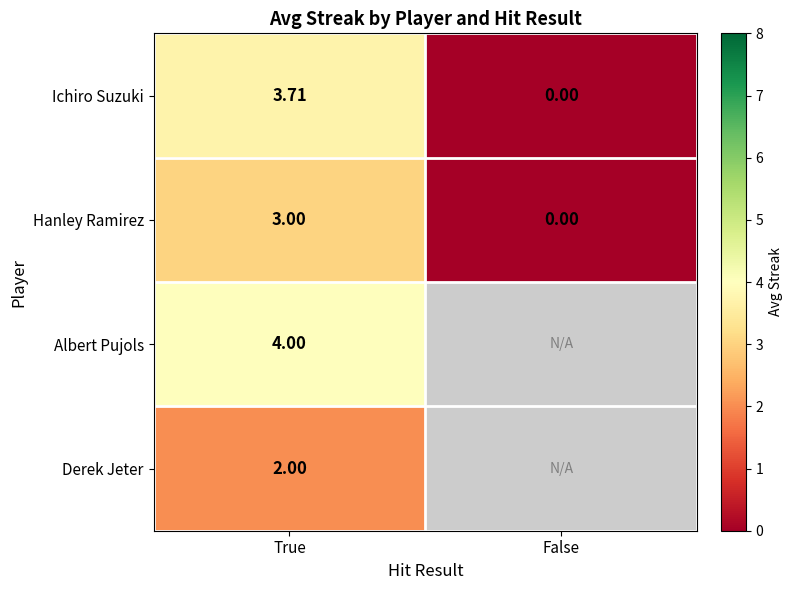

List the labels in order of Ichiro Suzuki value, largest first.

True, False